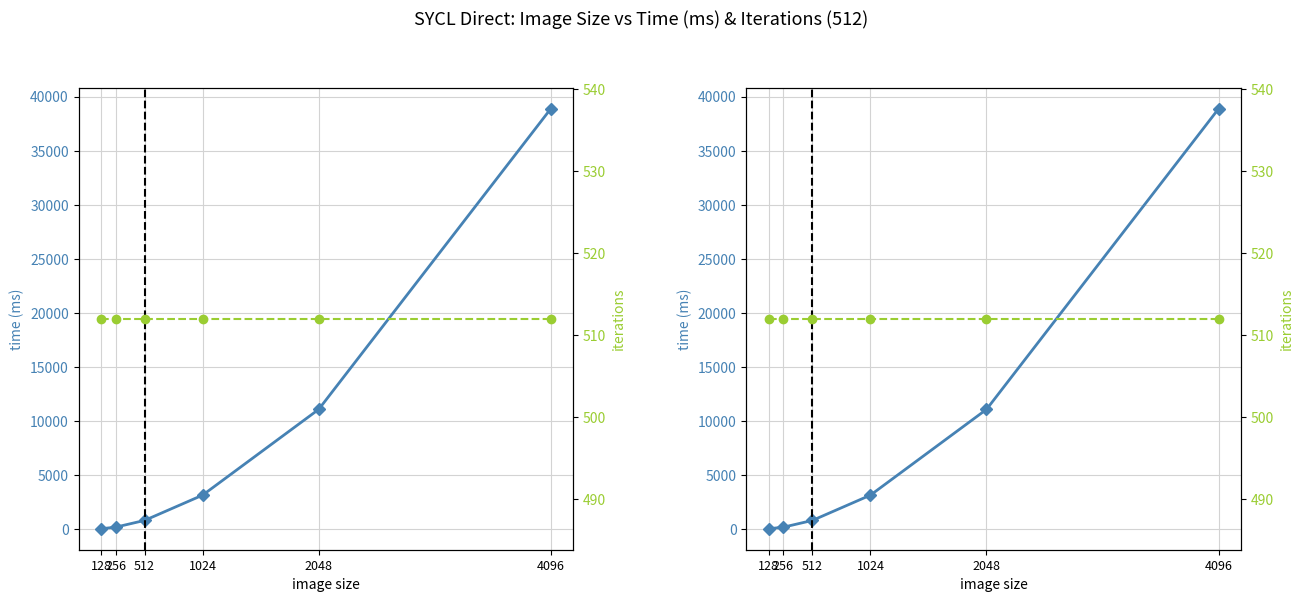

Reading left to right, extract all data points from this chart.

time (ms): 68	211	835	3172	11097	38886
iterations: 512	512	512	512	512	512